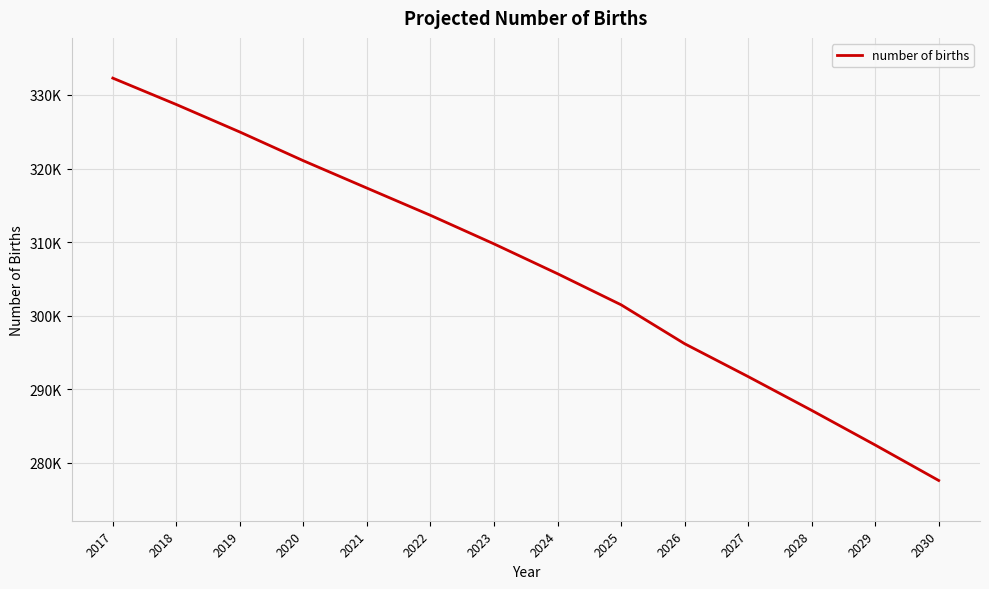

What is the difference between the second highest and second lowest values?

46265.8